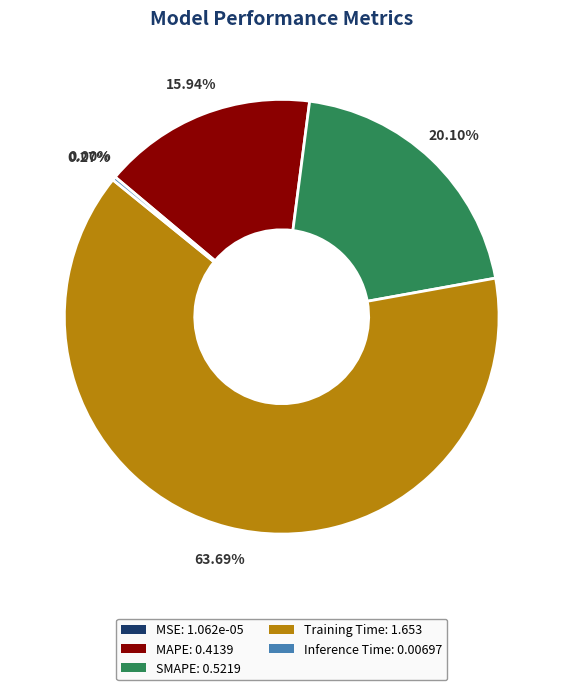

What is the ratio of the value at MAPE: 0.4139 to the value at Training Time: 1.653?

0.3